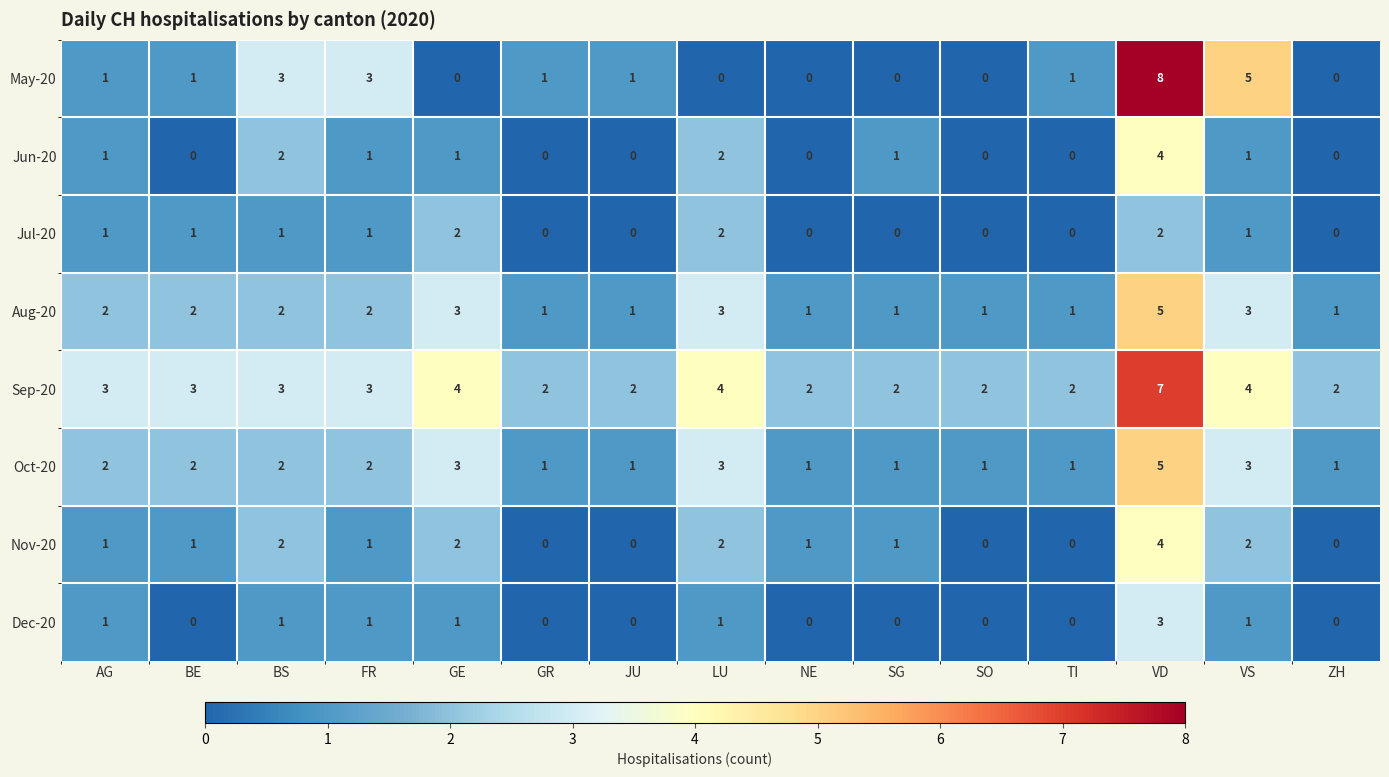

What is the sum of the Dec-20 values at VD and AG?

4